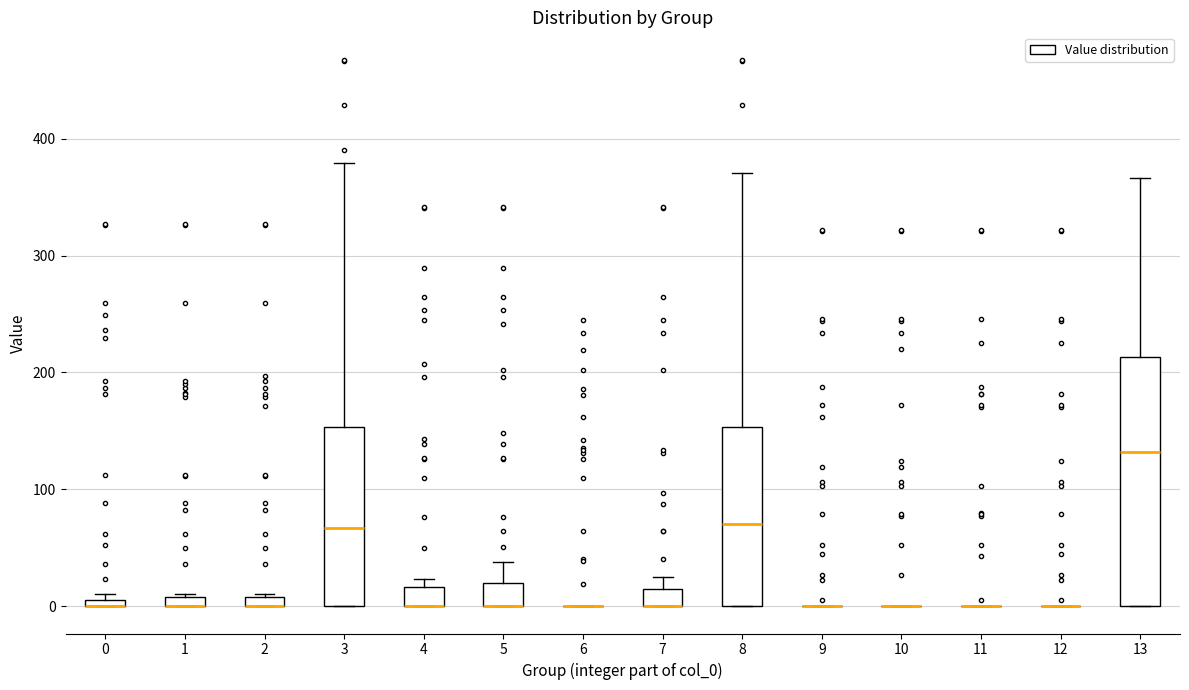

Comparing the boxes themselves (not the whiskers), which one is the tallest?

13